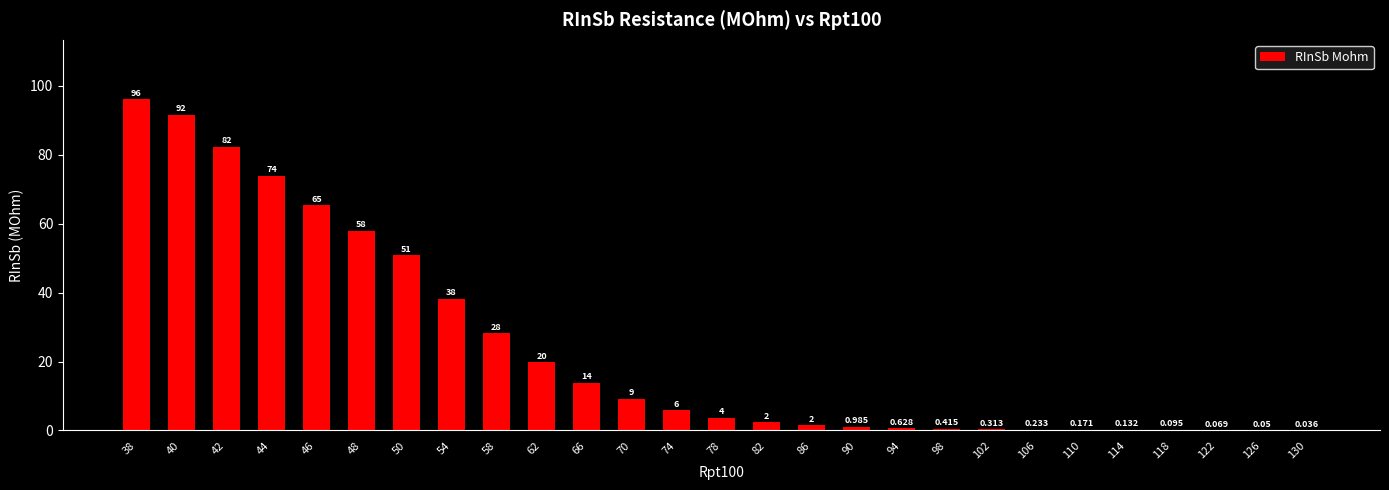

Count the number of values greater than 3.

14